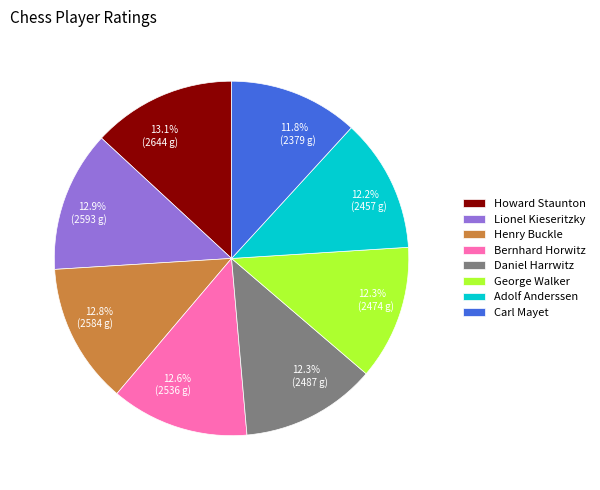

Do Adolf Anderssen and Henry Buckle together represent more than half of the pie?

No